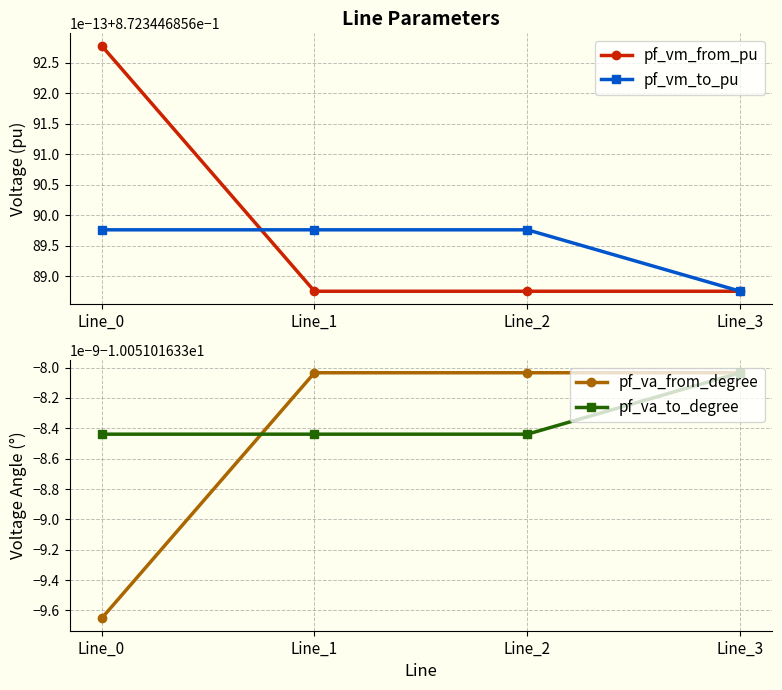

Rank the series by their maximum value, from highest to lowest.

pf_vm_from_pu, pf_vm_to_pu, pf_va_from_degree, pf_va_to_degree